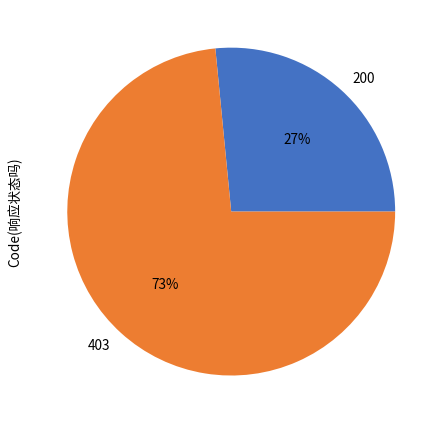

What is the ratio of the value at 200 to the value at 403?

0.4